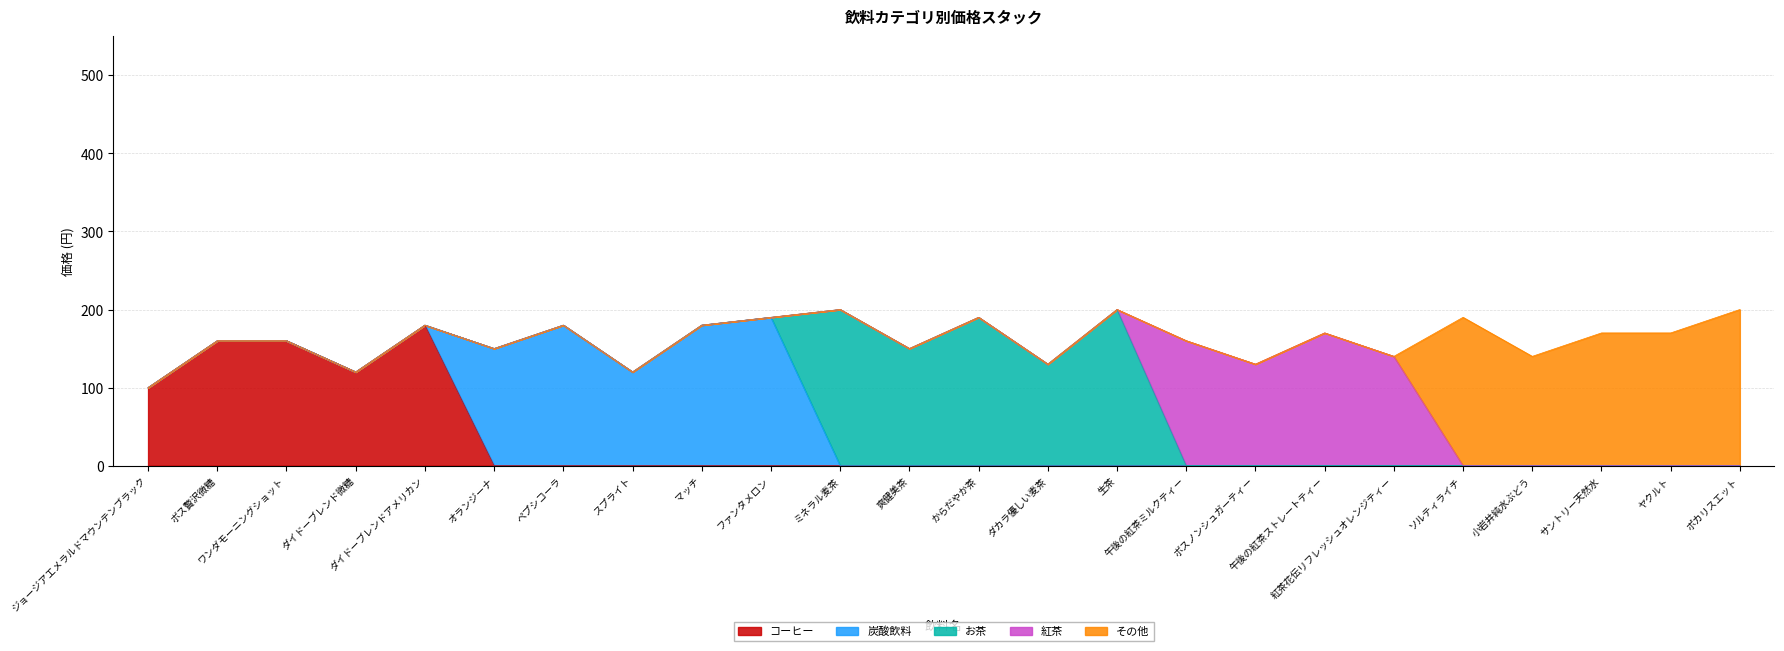

What is the difference between the maximum and minimum values in the 炭酸飲料 series?

190